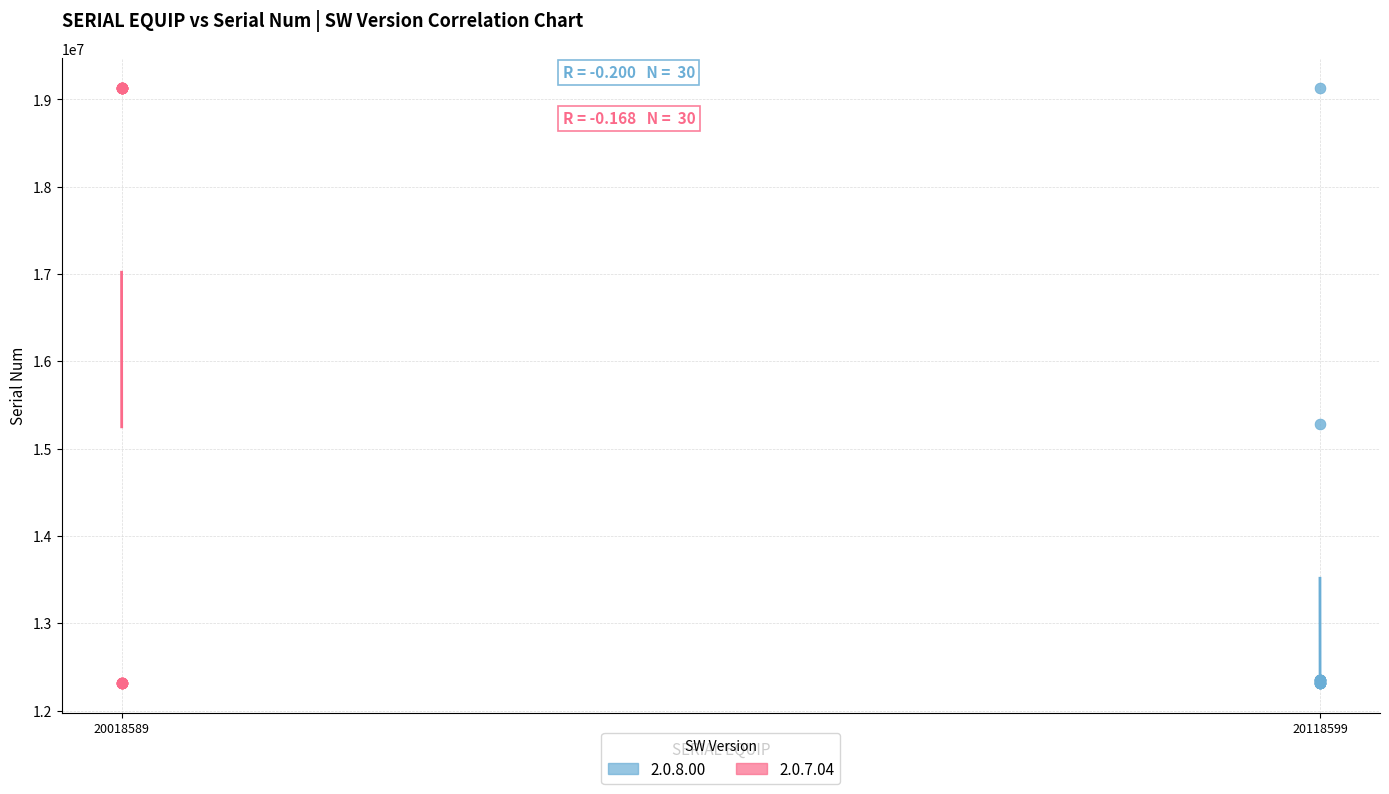

What are all the series names shown in the legend?

2.0.8.00, 2.0.7.04